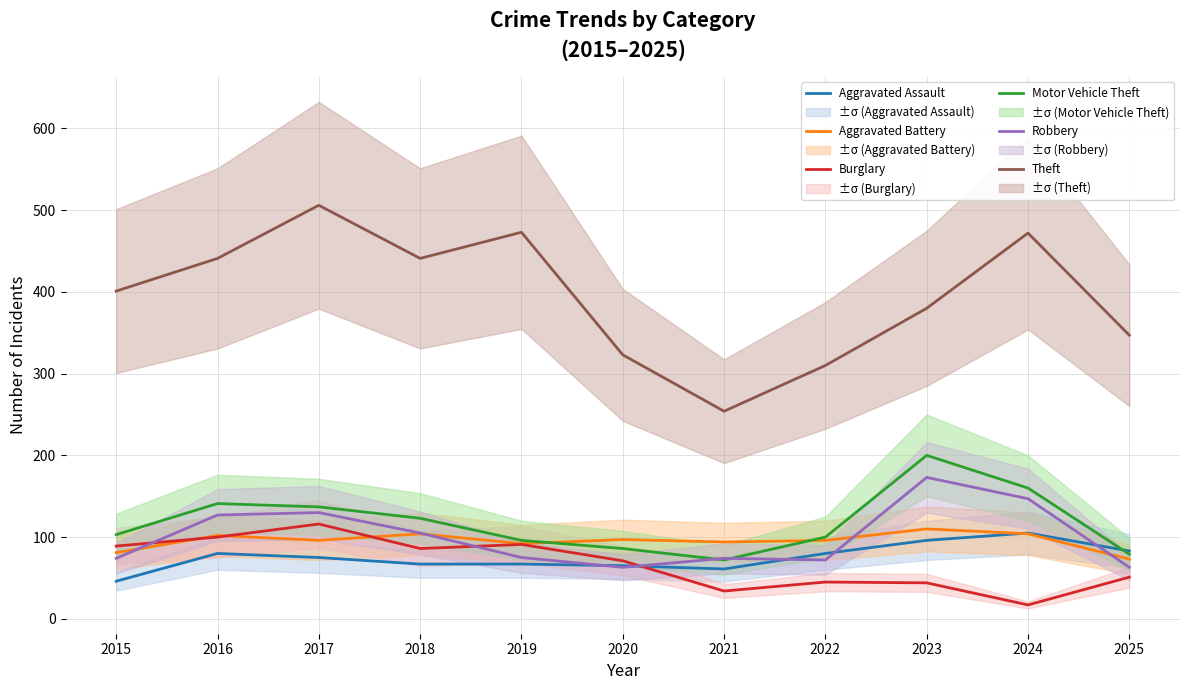

Where is Aggravated Assault nearest to the value 75?

2017